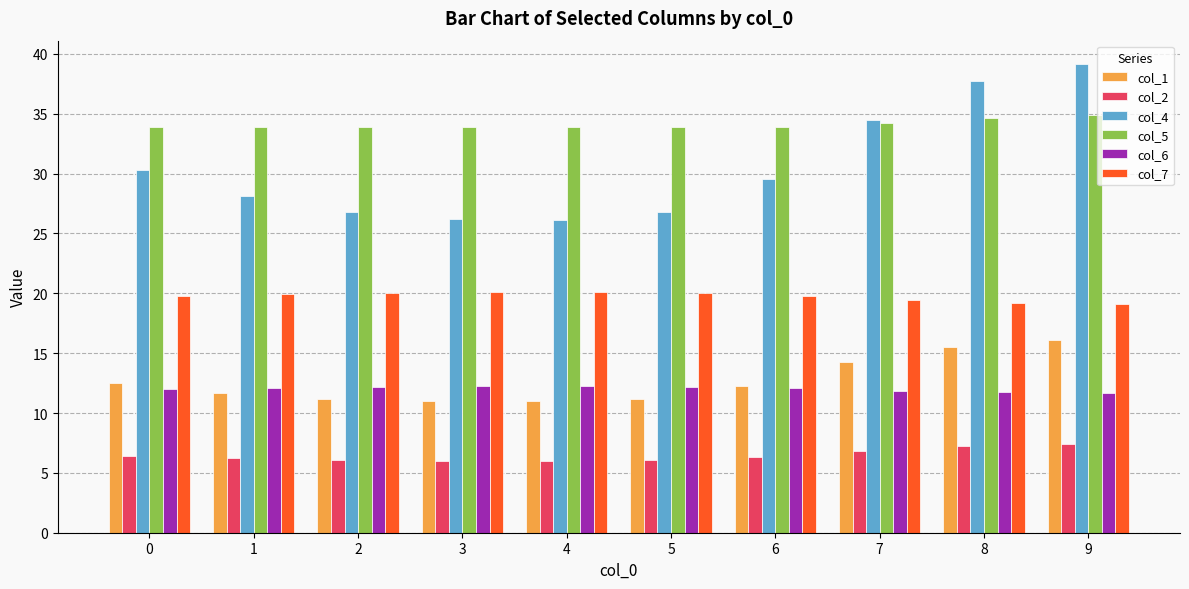

Which series has the widest spread of values?

col_4